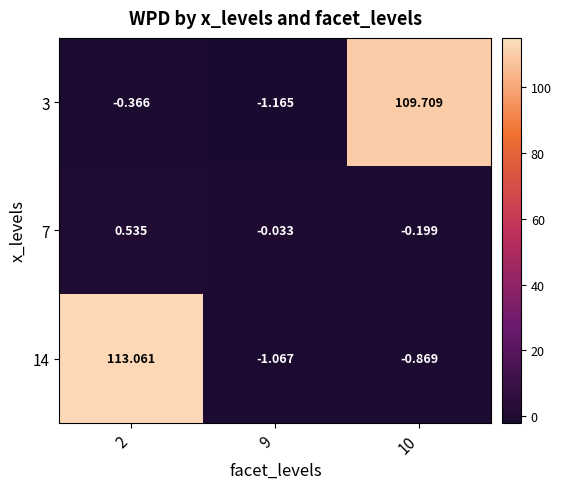

Rank the series by their maximum value, from highest to lowest.

14, 3, 7